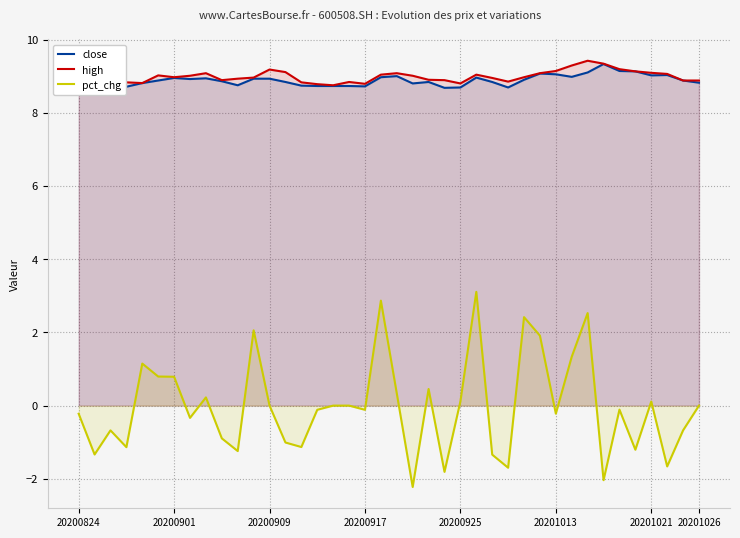

In close, how many points are lower than both neighbors (excluding endpoints)?

9